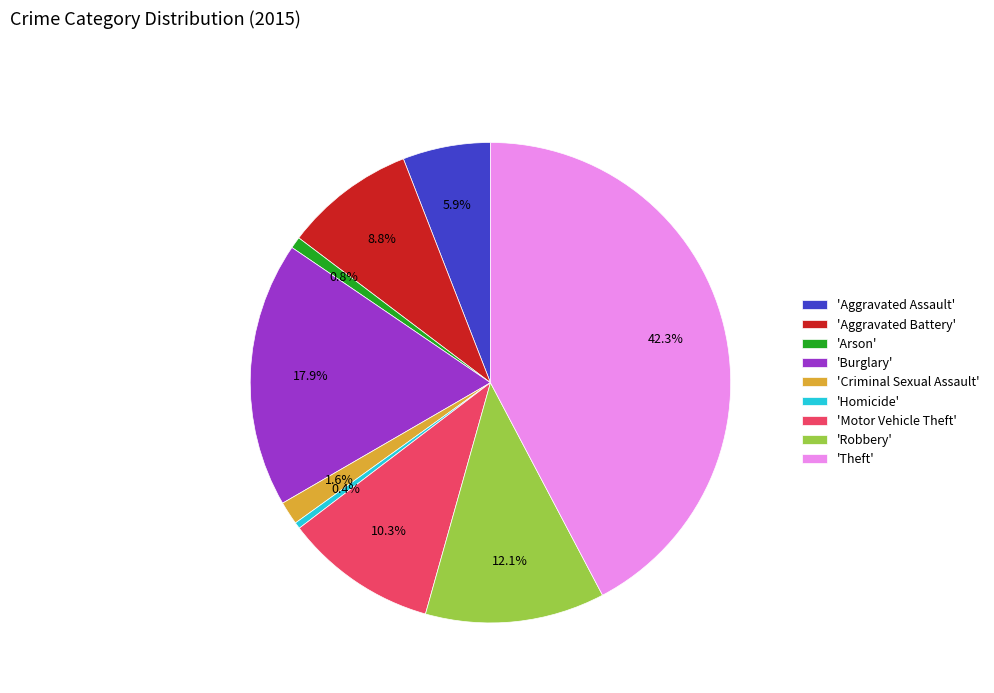

What percentage do 'Aggravated Battery' and 'Burglary' together represent?

26.7%